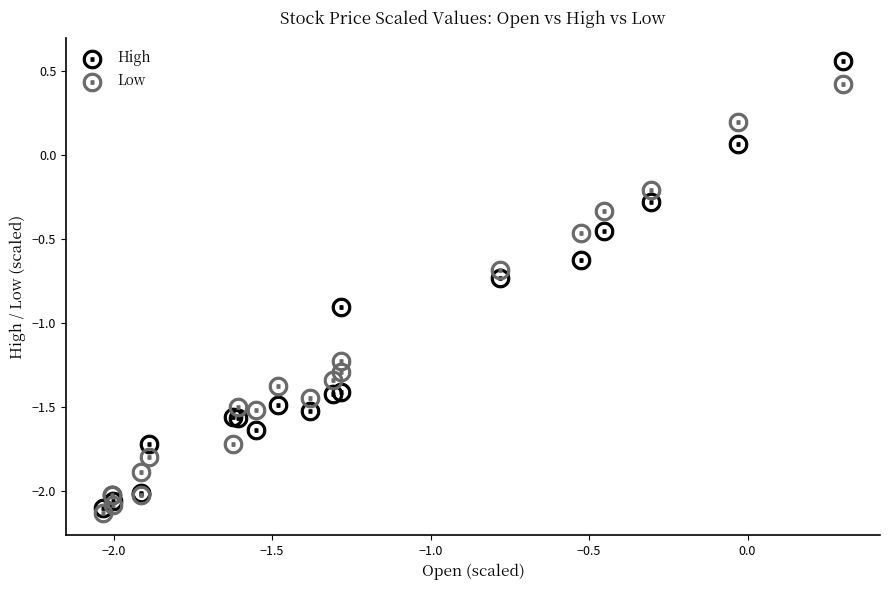

Which series has the largest Y range (max minus min)?

High